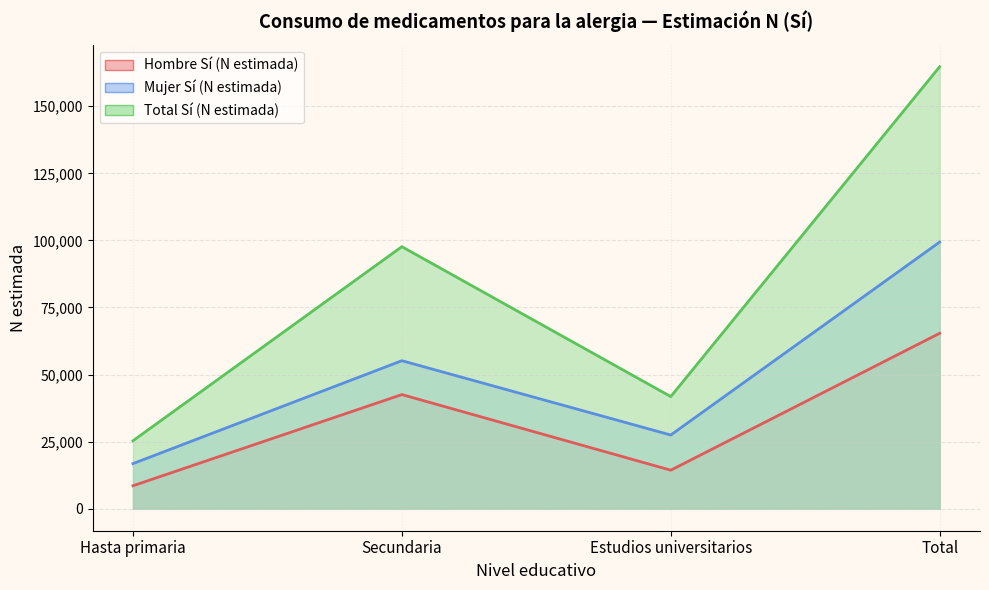

Reading left to right, list all the values displayed in this chart.

Hombre Sí (N estimada): 8526	42517	14326	65369
Mujer Sí (N estimada): 16781	55142	27444	99367
Total Sí (N estimada): 25307	97659	41770	164736